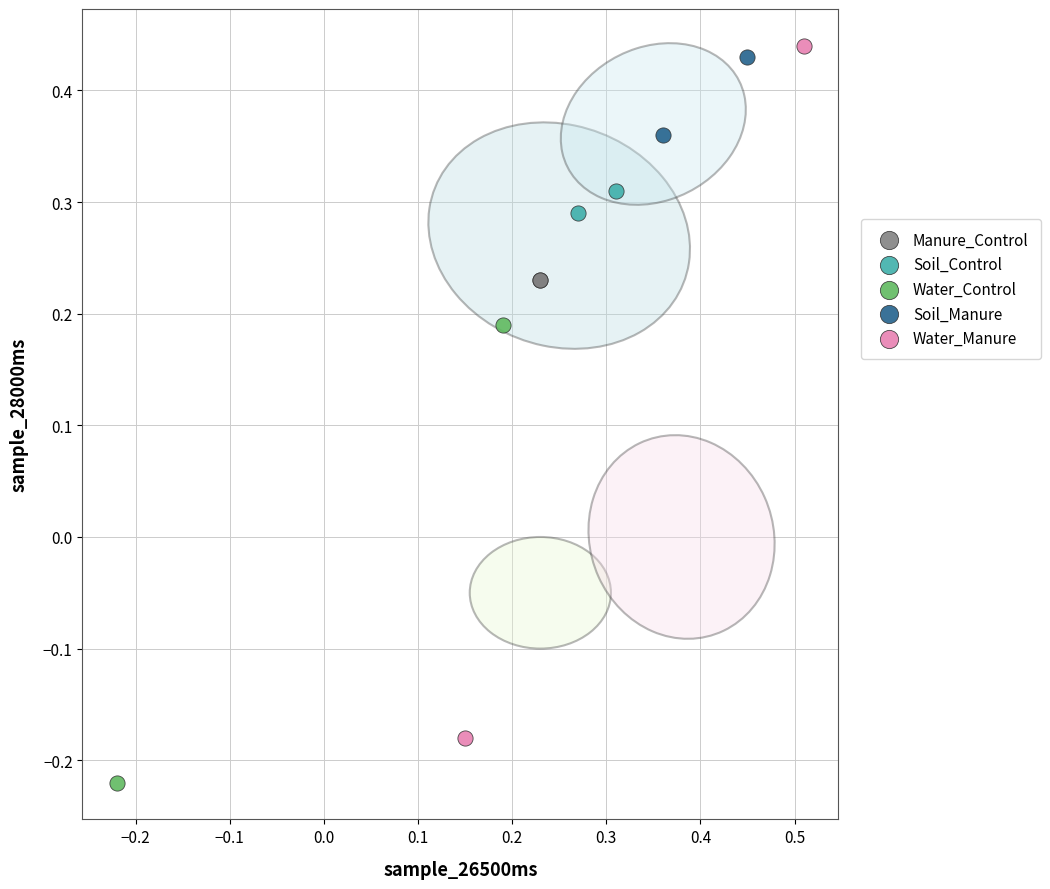

What are all the series names shown in the legend?

Manure_Control, Soil_Control, Water_Control, Soil_Manure, Water_Manure